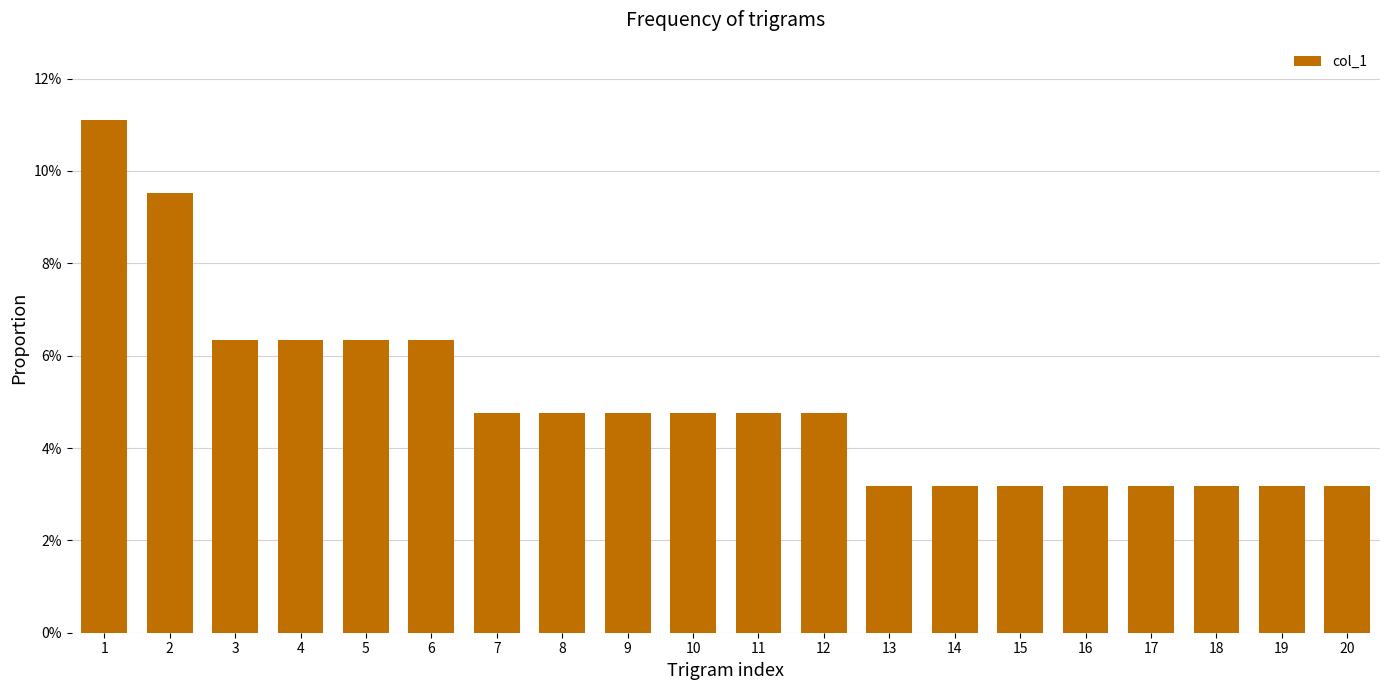

Are the bars horizontal?

No